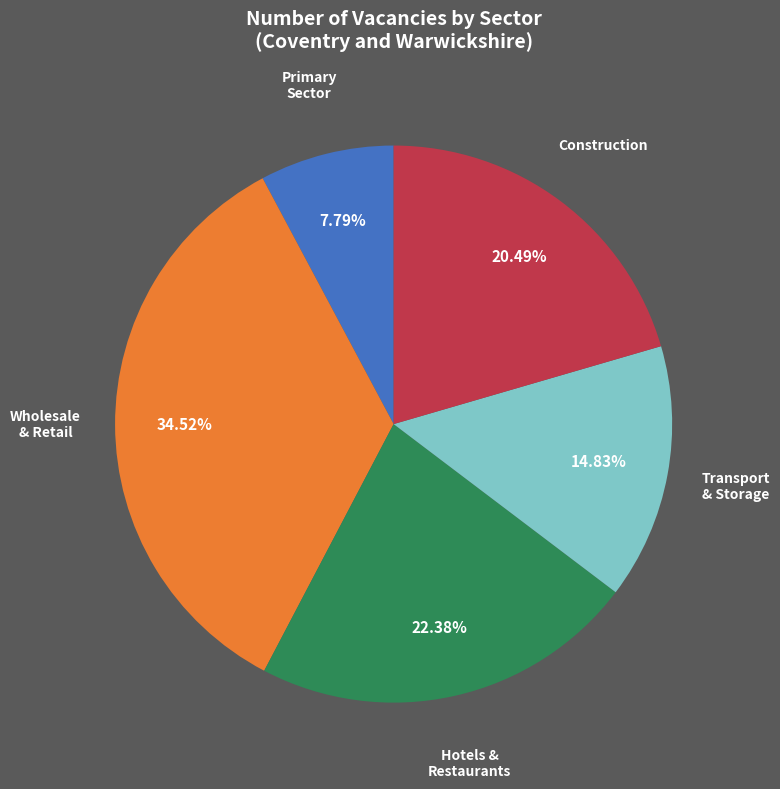

Does any single category account for the majority?

No